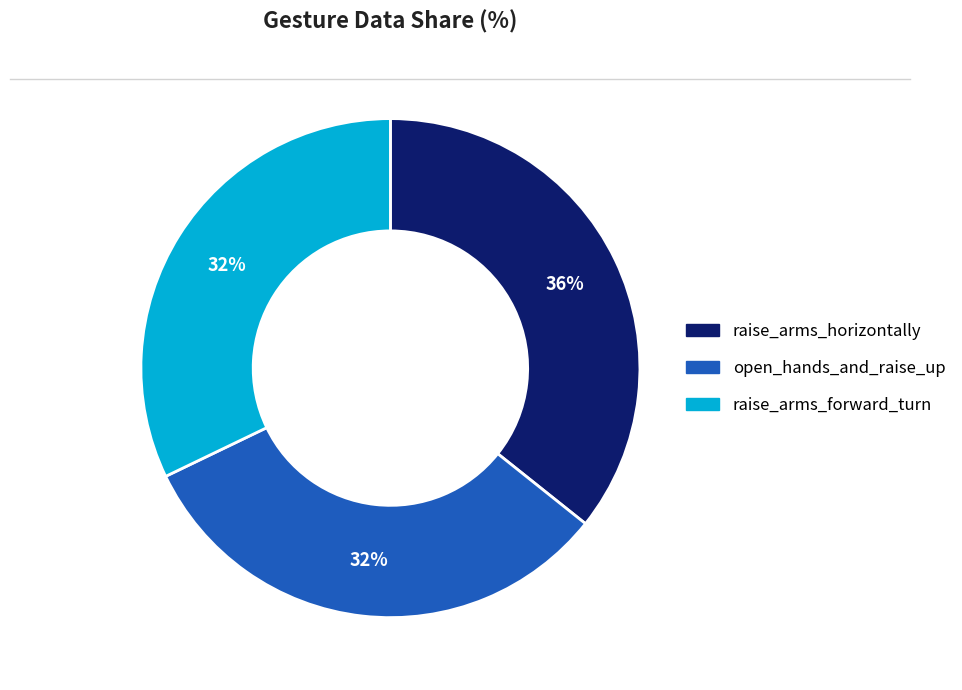

Combined, do raise_arms_forward_turn and raise_arms_horizontally account for over 50%?

Yes